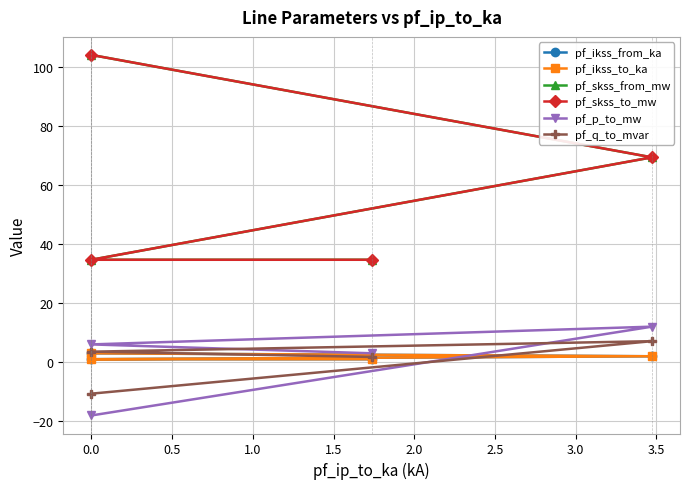

True or false: pf_ikss_to_ka and pf_ikss_from_ka cross at least once.

False